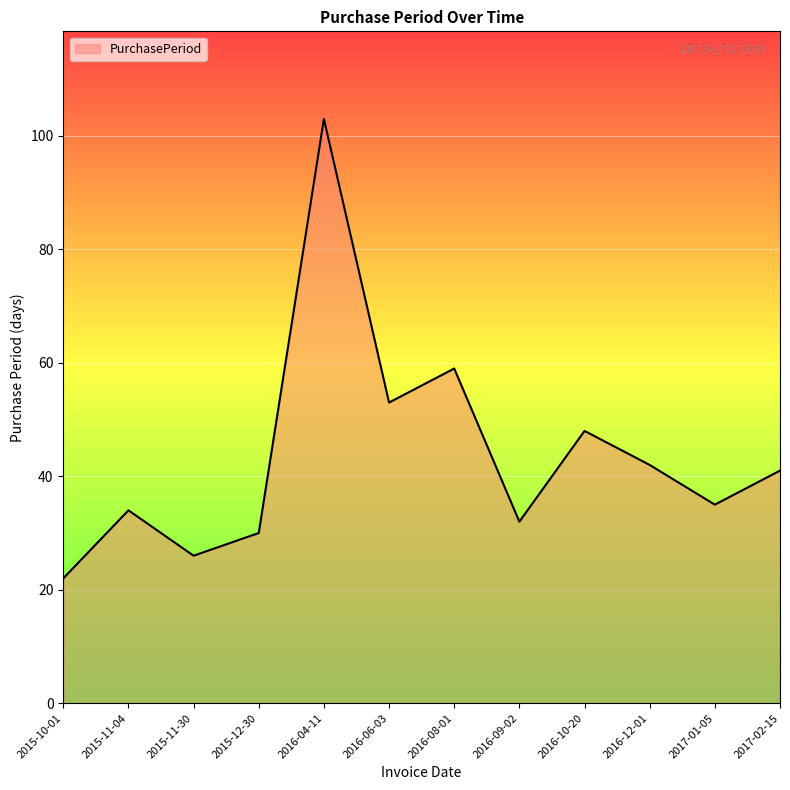

What is the greatest value displayed?

103